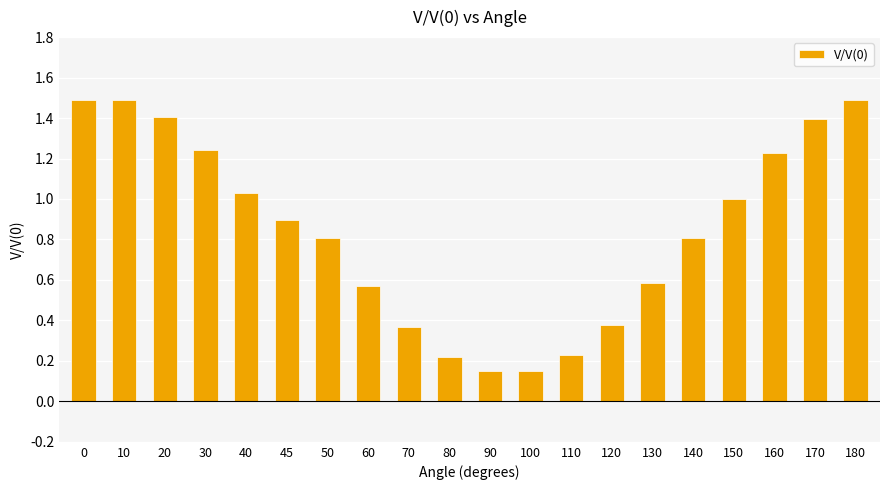

What is the difference between the maximum and minimum values?

1.3